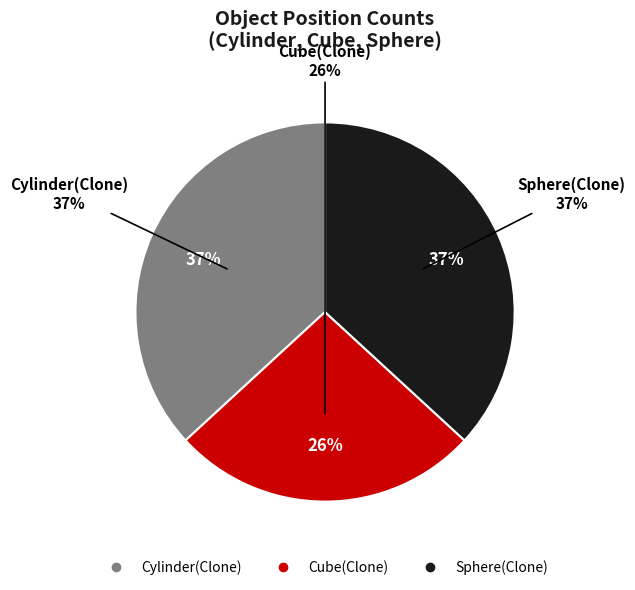

What is the ratio of the value at Sphere(Clone) to the value at Cube(Clone)?

1.4